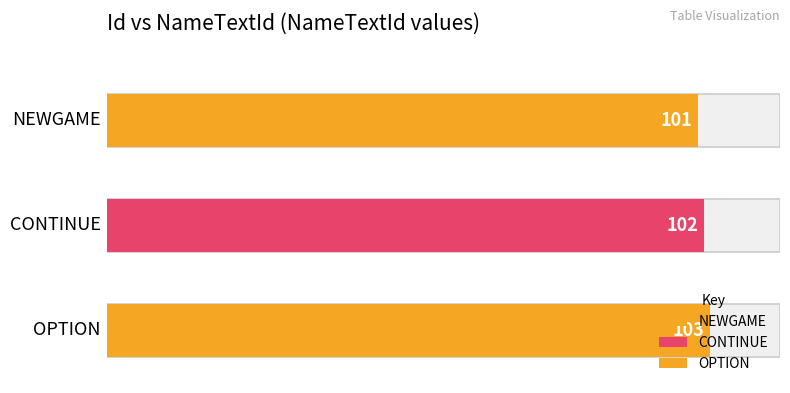

What is the sum of the values at OPTION and CONTINUE?

205